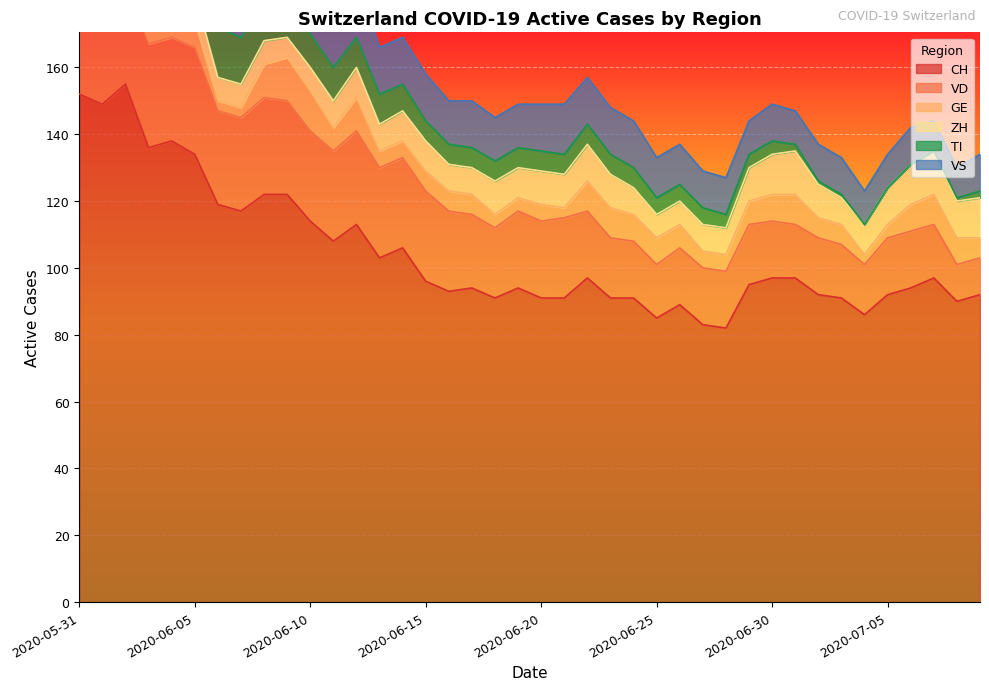

Reading left to right, transcribe all the data shown in this chart.

CH: 2020-05-31=152	2020-06-01=149	2020-06-02=155	2020-06-03=136	2020-06-04=138	2020-06-05=134	2020-06-06=119	2020-06-07=117	2020-06-08=122	2020-06-09=122	2020-06-10=114	2020-06-11=108	2020-06-12=113	2020-06-13=103	2020-06-14=106	2020-06-15=96	2020-06-16=93	2020-06-17=94	2020-06-18=91	2020-06-19=94	2020-06-20=91	2020-06-21=91	2020-06-22=97	2020-06-23=91	2020-06-24=91	2020-06-25=85	2020-06-26=89	2020-06-27=83	2020-06-28=82	2020-06-29=95	2020-06-30=97	2020-07-01=97	2020-07-02=92	2020-07-03=91	2020-07-04=86	2020-07-05=92	2020-07-06=94	2020-07-07=97	2020-07-08=90	2020-07-09=92
VD: 2020-05-31=29	2020-06-01=28	2020-06-02=31	2020-06-03=31	2020-06-04=31	2020-06-05=32	2020-06-06=28	2020-06-07=28	2020-06-08=29	2020-06-09=28	2020-06-10=27	2020-06-11=27	2020-06-12=28	2020-06-13=27	2020-06-14=27	2020-06-15=27	2020-06-16=24	2020-06-17=22	2020-06-18=21	2020-06-19=23	2020-06-20=23	2020-06-21=24	2020-06-22=20	2020-06-23=18	2020-06-24=17	2020-06-25=16	2020-06-26=17	2020-06-27=17	2020-06-28=17	2020-06-29=18	2020-06-30=17	2020-07-01=16	2020-07-02=17	2020-07-03=16	2020-07-04=15	2020-07-05=17	2020-07-06=17	2020-07-07=16	2020-07-08=11	2020-07-09=11
GE: 2020-05-31=2	2020-06-01=2	2020-06-02=8	2020-06-03=8	2020-06-04=10	2020-06-05=8	2020-06-06=3	2020-06-07=3	2020-06-08=10	2020-06-09=13	2020-06-10=12	2020-06-11=7	2020-06-12=10	2020-06-13=5	2020-06-14=5	2020-06-15=6	2020-06-16=6	2020-06-17=6	2020-06-18=4	2020-06-19=4	2020-06-20=5	2020-06-21=3	2020-06-22=9	2020-06-23=9	2020-06-24=8	2020-06-25=8	2020-06-26=7	2020-06-27=5	2020-06-28=5	2020-06-29=7	2020-06-30=8	2020-07-01=9	2020-07-02=6	2020-07-03=6	2020-07-04=3	2020-07-05=4	2020-07-06=8	2020-07-07=9	2020-07-08=8	2020-07-09=6
ZH: 2020-05-31=11	2020-06-01=11	2020-06-02=11	2020-06-03=9	2020-06-04=9	2020-06-05=8	2020-06-06=7	2020-06-07=7	2020-06-08=7	2020-06-09=6	2020-06-10=7	2020-06-11=8	2020-06-12=9	2020-06-13=8	2020-06-14=9	2020-06-15=9	2020-06-16=8	2020-06-17=8	2020-06-18=10	2020-06-19=9	2020-06-20=10	2020-06-21=10	2020-06-22=11	2020-06-23=10	2020-06-24=8	2020-06-25=7	2020-06-26=7	2020-06-27=8	2020-06-28=8	2020-06-29=10	2020-06-30=12	2020-07-01=13	2020-07-02=10	2020-07-03=8	2020-07-04=9	2020-07-05=11	2020-07-06=12	2020-07-07=13	2020-07-08=11	2020-07-09=12
TI: 2020-05-31=30	2020-06-01=28	2020-06-02=26	2020-06-03=20	2020-06-04=18	2020-06-05=17	2020-06-06=15	2020-06-07=14	2020-06-08=13	2020-06-09=12	2020-06-10=10	2020-06-11=10	2020-06-12=9	2020-06-13=9	2020-06-14=8	2020-06-15=6	2020-06-16=6	2020-06-17=6	2020-06-18=6	2020-06-19=6	2020-06-20=6	2020-06-21=6	2020-06-22=6	2020-06-23=6	2020-06-24=6	2020-06-25=5	2020-06-26=5	2020-06-27=5	2020-06-28=4	2020-06-29=4	2020-06-30=4	2020-07-01=2	2020-07-02=1	2020-07-03=1	2020-07-04=0	2020-07-05=0	2020-07-06=0	2020-07-07=0	2020-07-08=1	2020-07-09=2
VS: 2020-05-31=16	2020-06-01=16	2020-06-02=16	2020-06-03=15	2020-06-04=16	2020-06-05=16	2020-06-06=16	2020-06-07=16	2020-06-08=16	2020-06-09=16	2020-06-10=16	2020-06-11=16	2020-06-12=16	2020-06-13=14	2020-06-14=14	2020-06-15=14	2020-06-16=13	2020-06-17=14	2020-06-18=13	2020-06-19=13	2020-06-20=14	2020-06-21=15	2020-06-22=14	2020-06-23=14	2020-06-24=14	2020-06-25=12	2020-06-26=12	2020-06-27=11	2020-06-28=11	2020-06-29=10	2020-06-30=11	2020-07-01=10	2020-07-02=11	2020-07-03=11	2020-07-04=10	2020-07-05=10	2020-07-06=11	2020-07-07=9	2020-07-08=9	2020-07-09=11